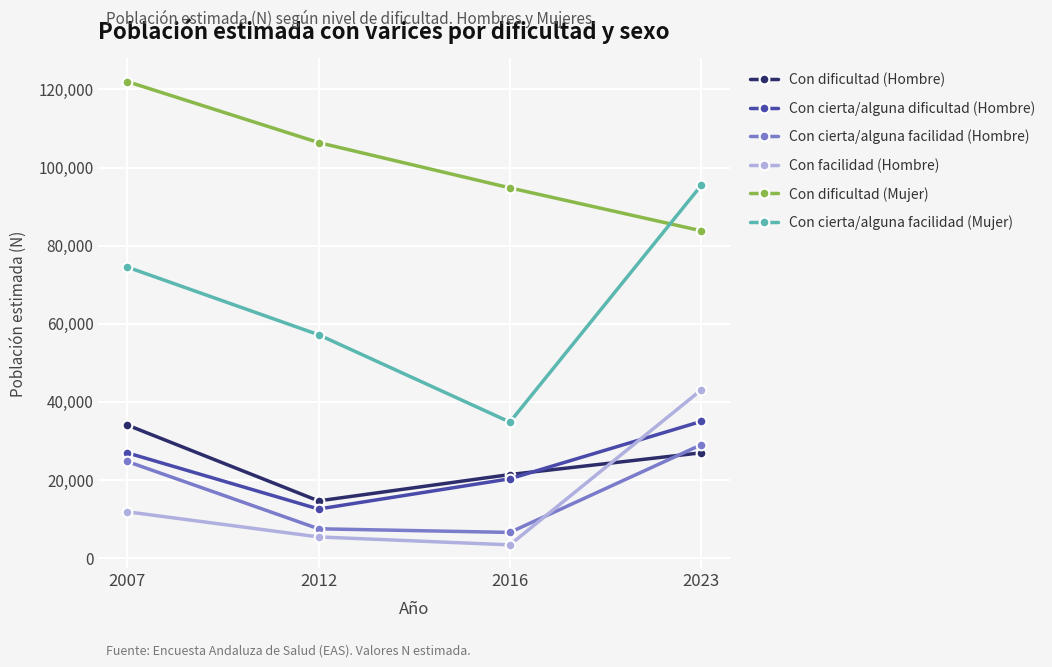

What is the sum of the Con dificultad (Hombre) values at 2016 and 2007?

55324